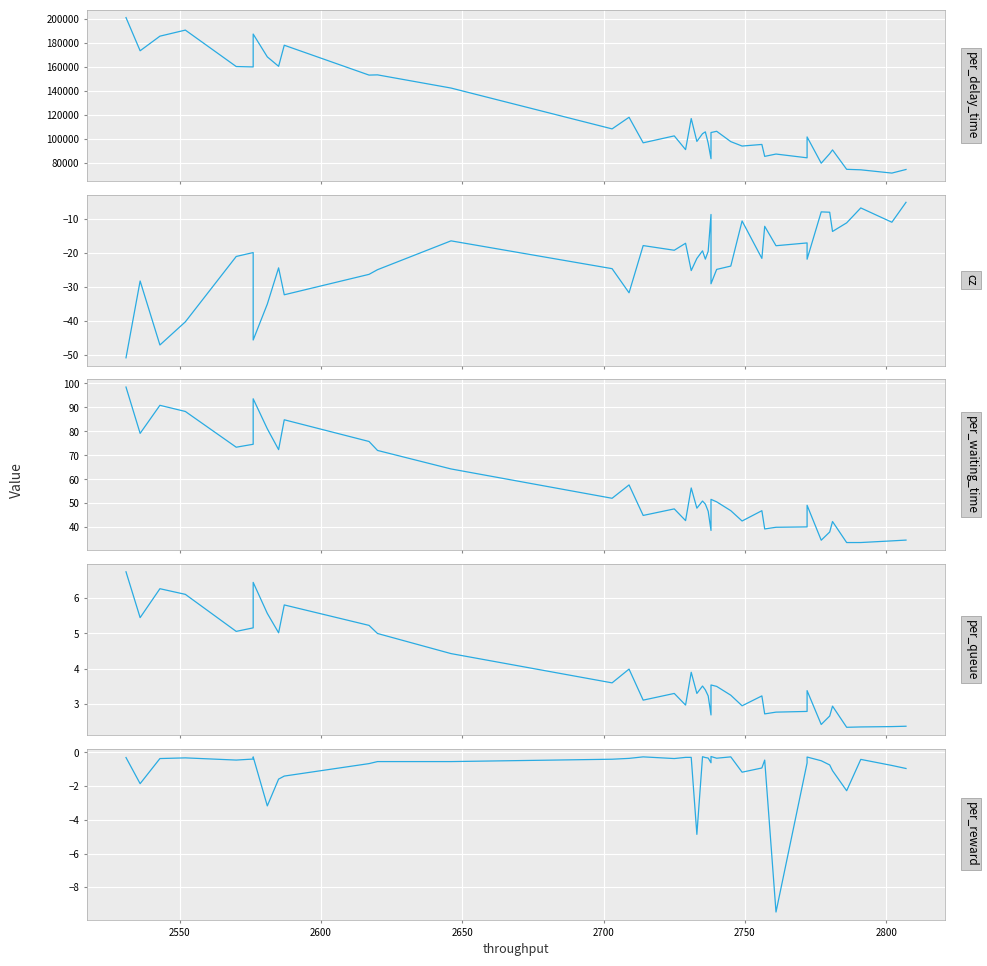

Read the per_reward value at 2700.

-0.5